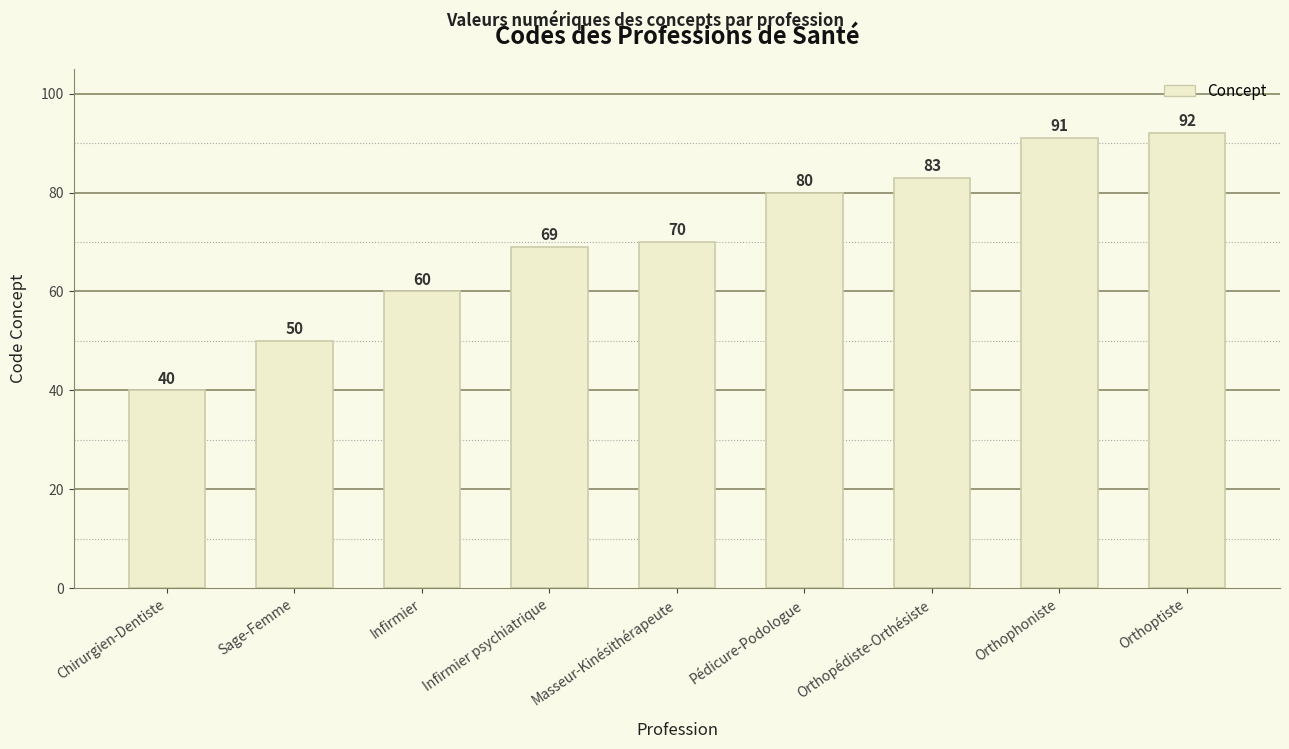

What is the smallest value displayed?

40